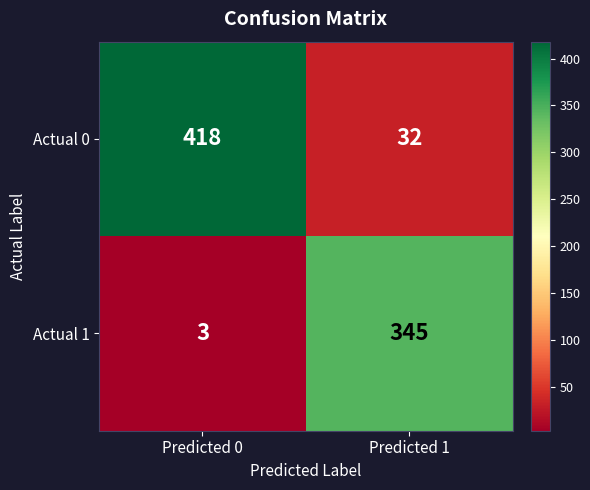

What is the total value across all series at Predicted 0?

421